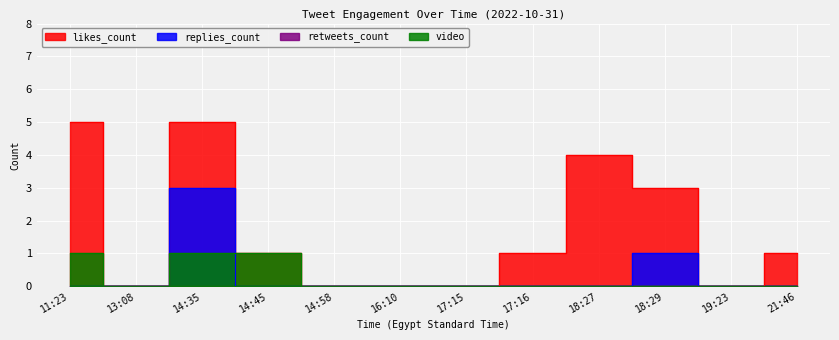

What is the difference between the maximum and second lowest values in the likes_count series?

5